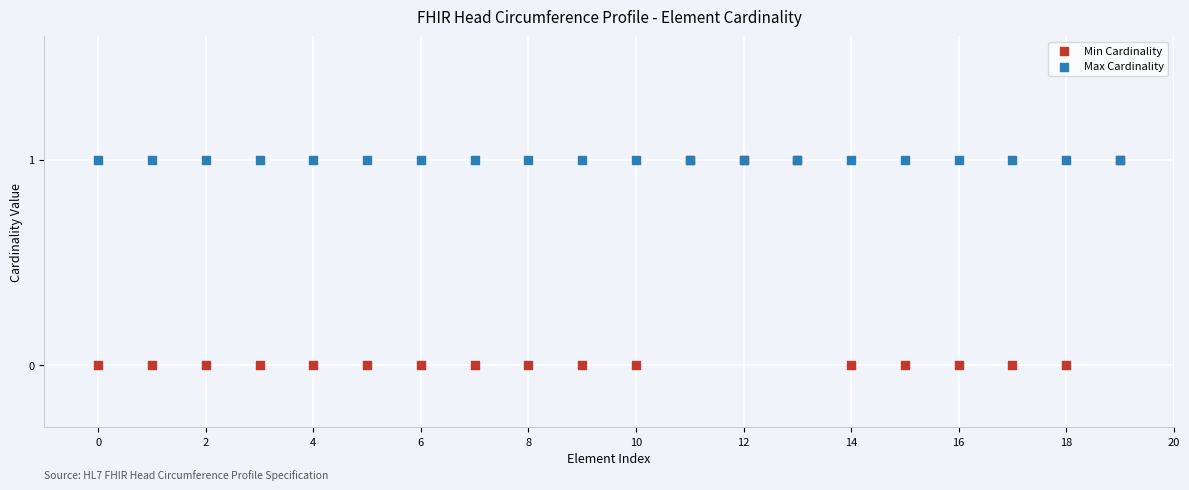

What are all the series names shown in the legend?

Min Cardinality, Max Cardinality